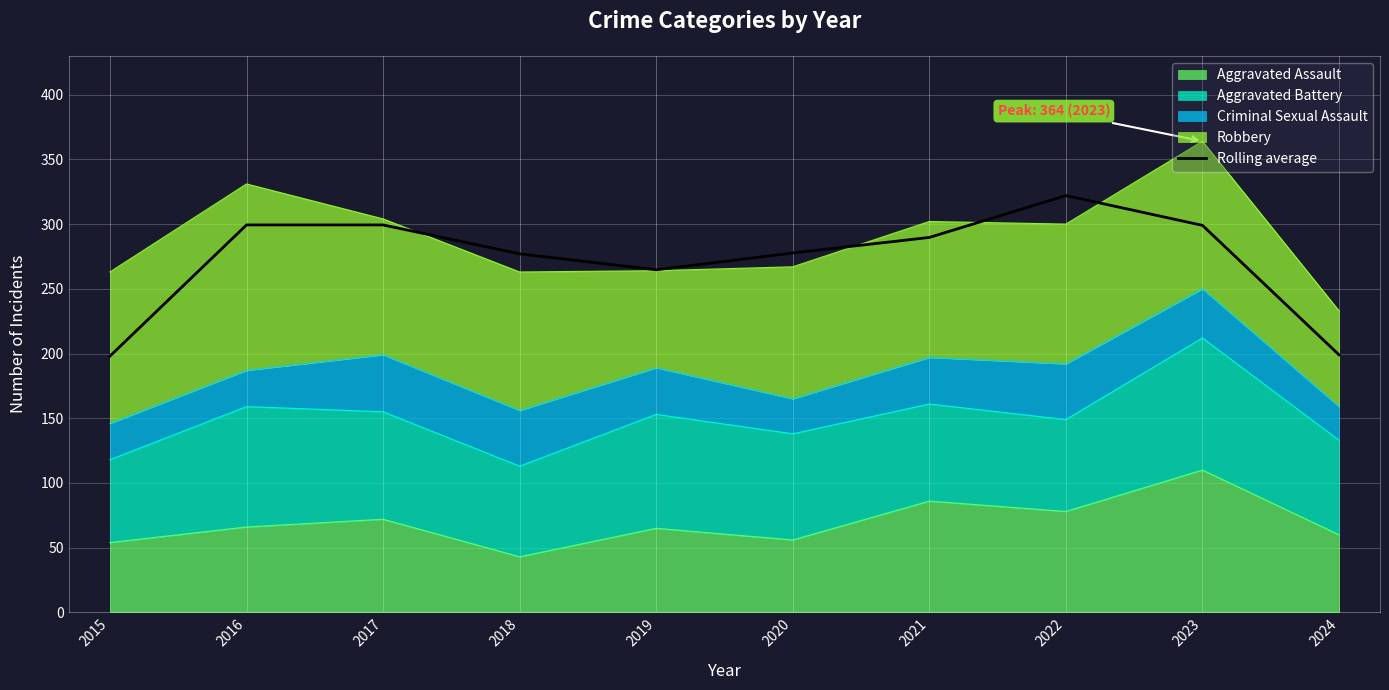

At which category does the data reach its first local valley?

2019